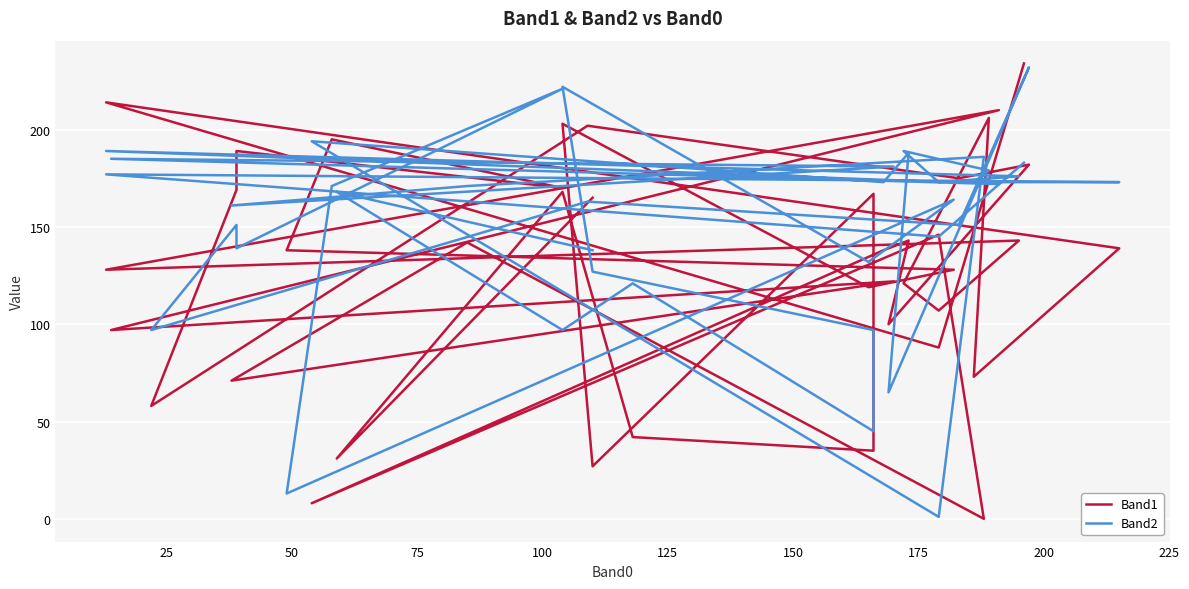

What value does the Band1 series have at 25, to the nearest 50?

100